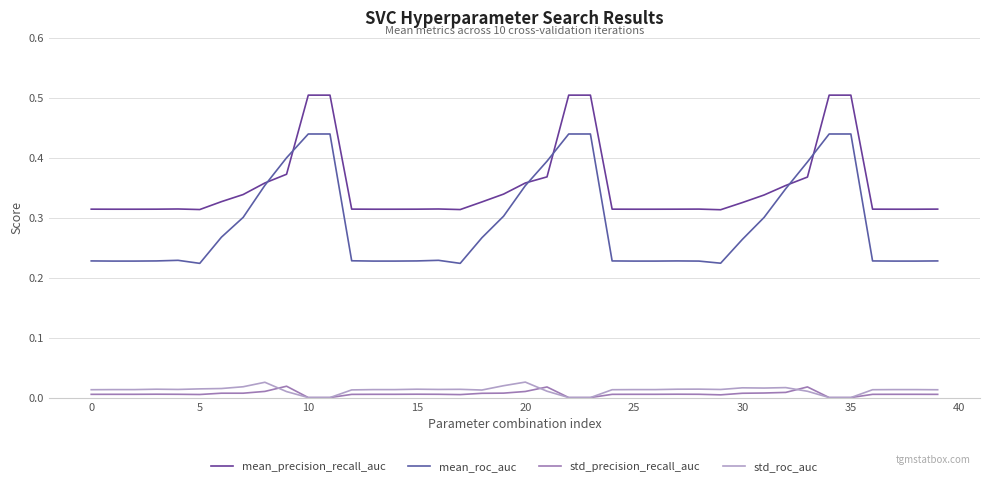

Count the number of categories in the chart.

40